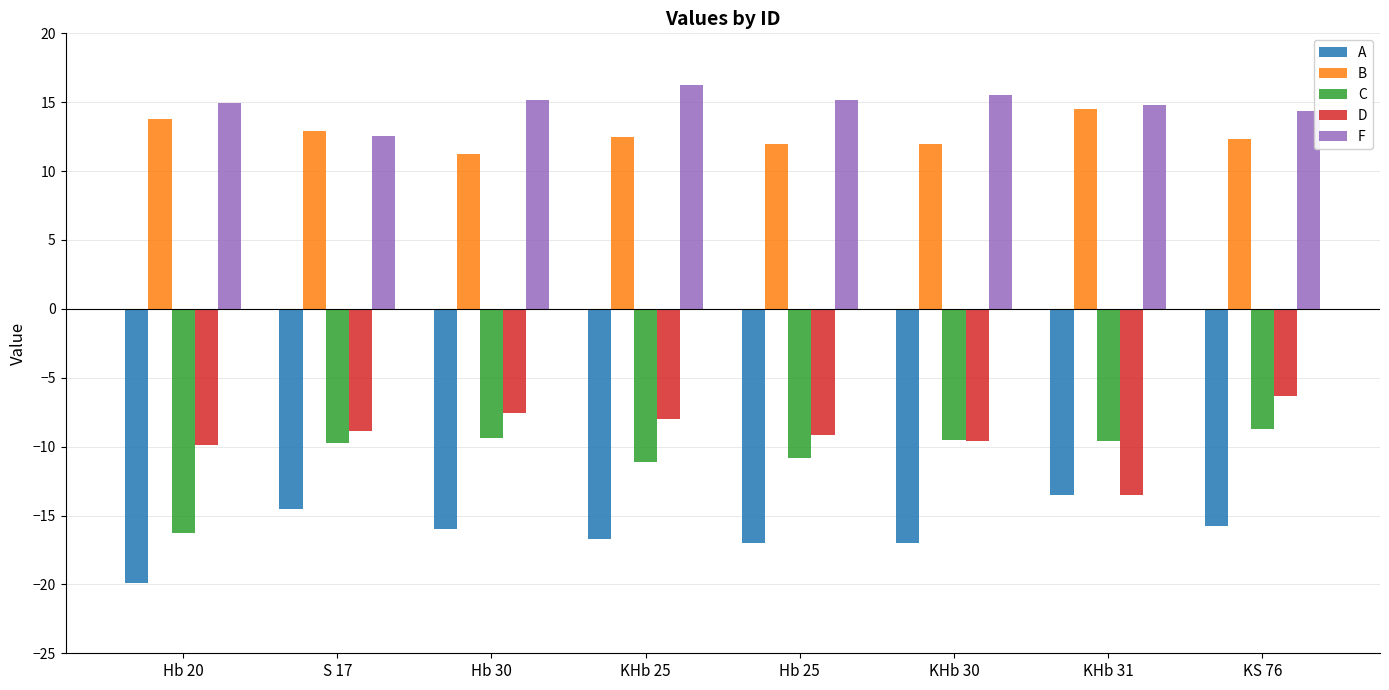

Rank the series by their maximum value, from highest to lowest.

F, B, D, C, A